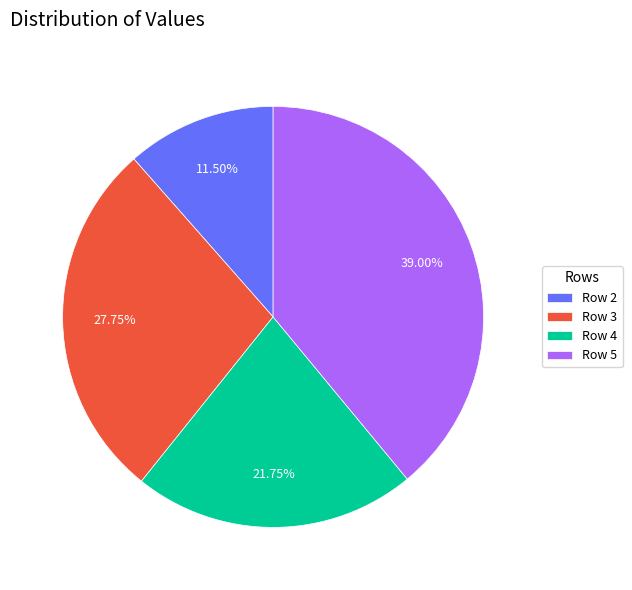

Which has a higher value, Row 4 or Row 2?

Row 4